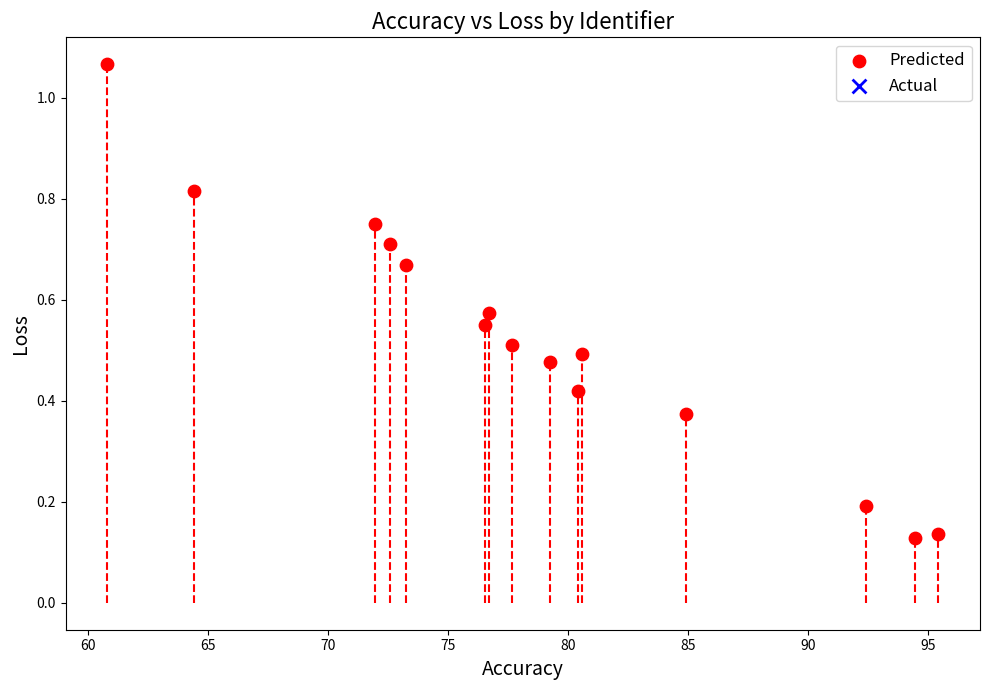

What is the range of X values (max minus min)?

34.6